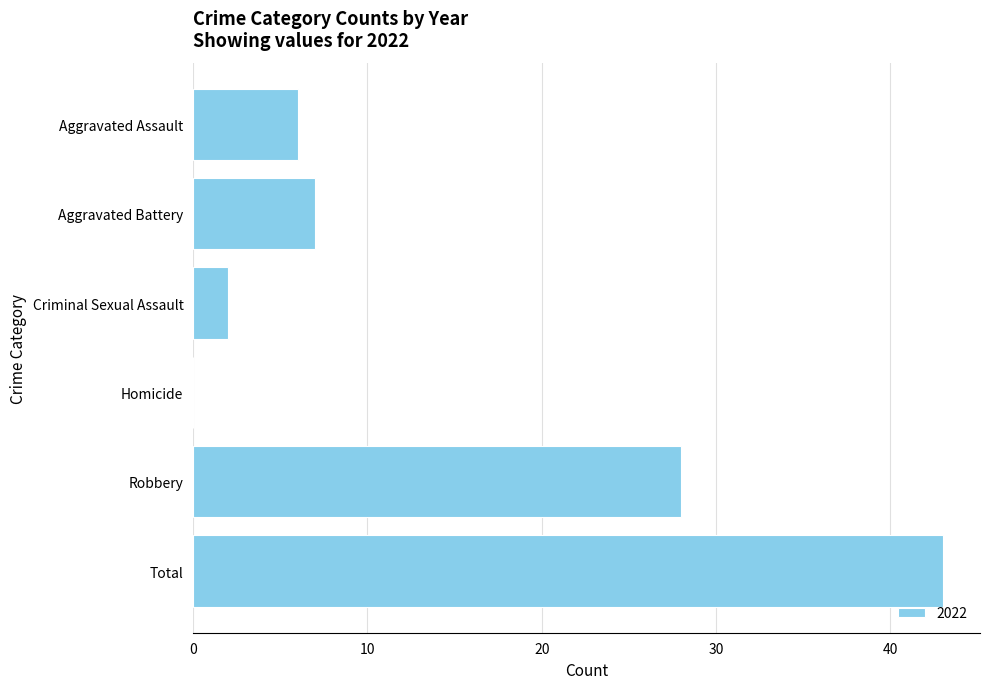

At which label is the value closest to 21?

Robbery